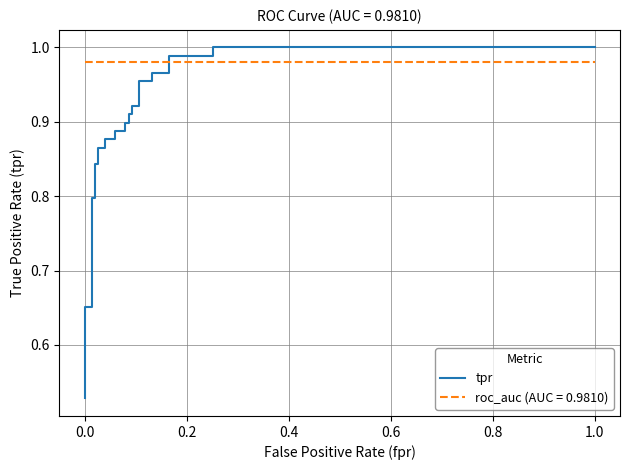

What is the maximum value shown in the chart?

1.0